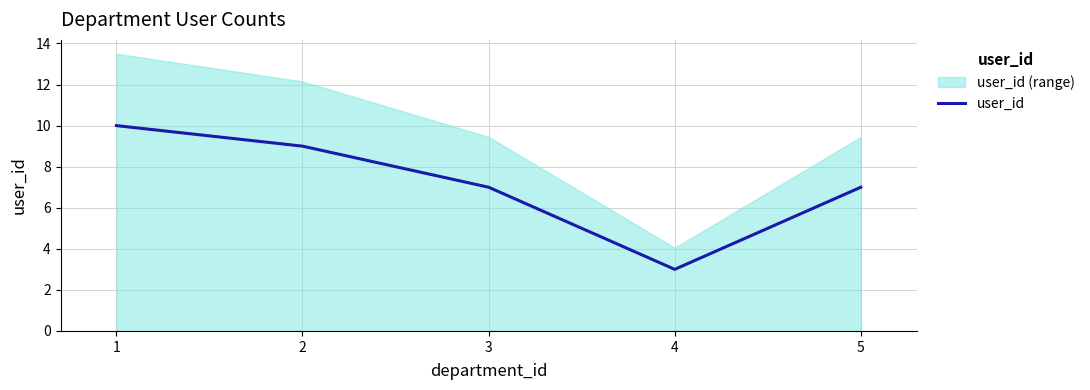

The value at 2 is 9. True or false?

True